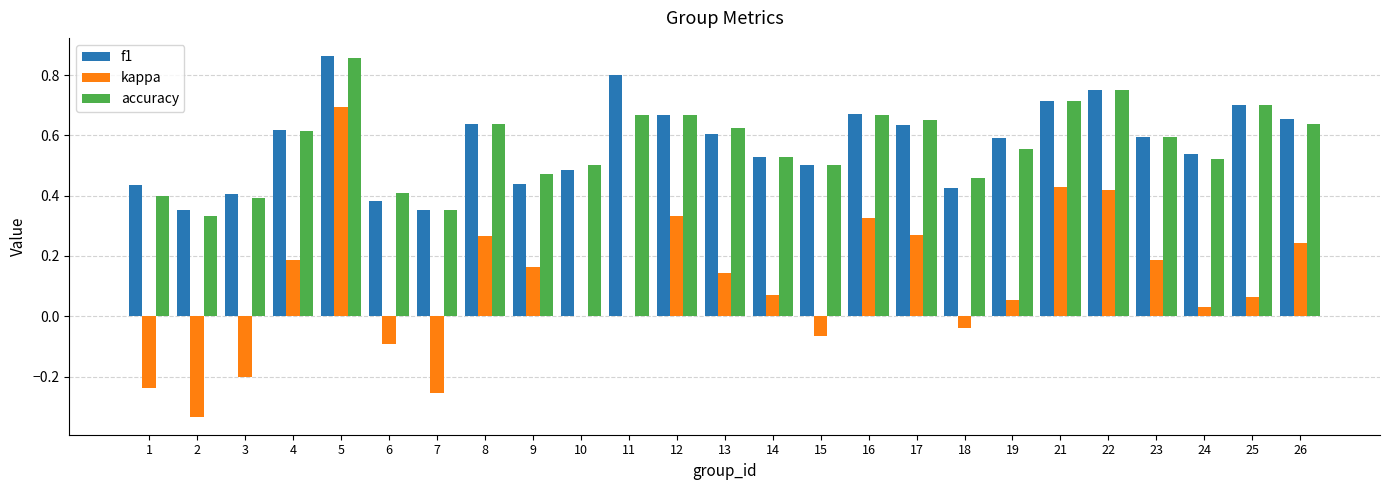

Between 11 and 16, which series saw the biggest shift?

kappa